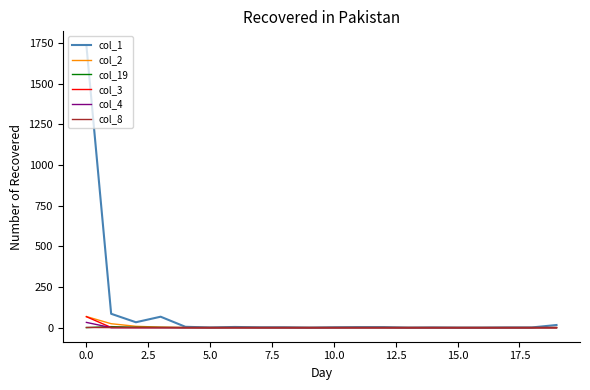

Which series has the largest total across all categories?

col_1